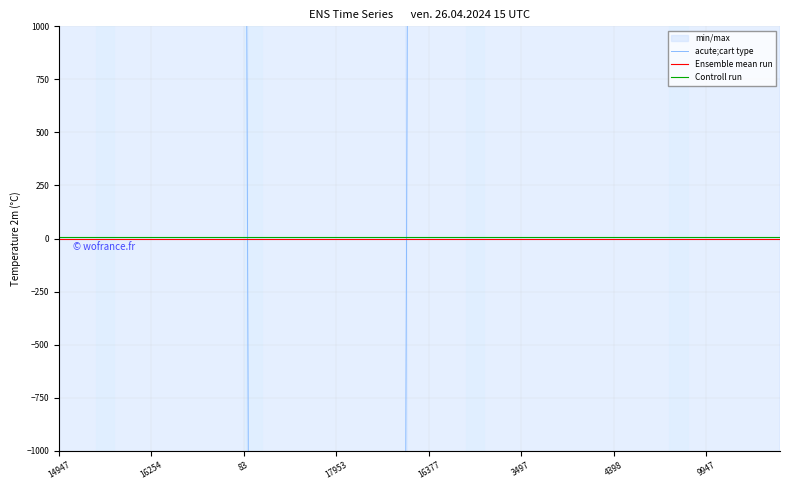

Is it true that Controll run equals 5 at 9947?

True